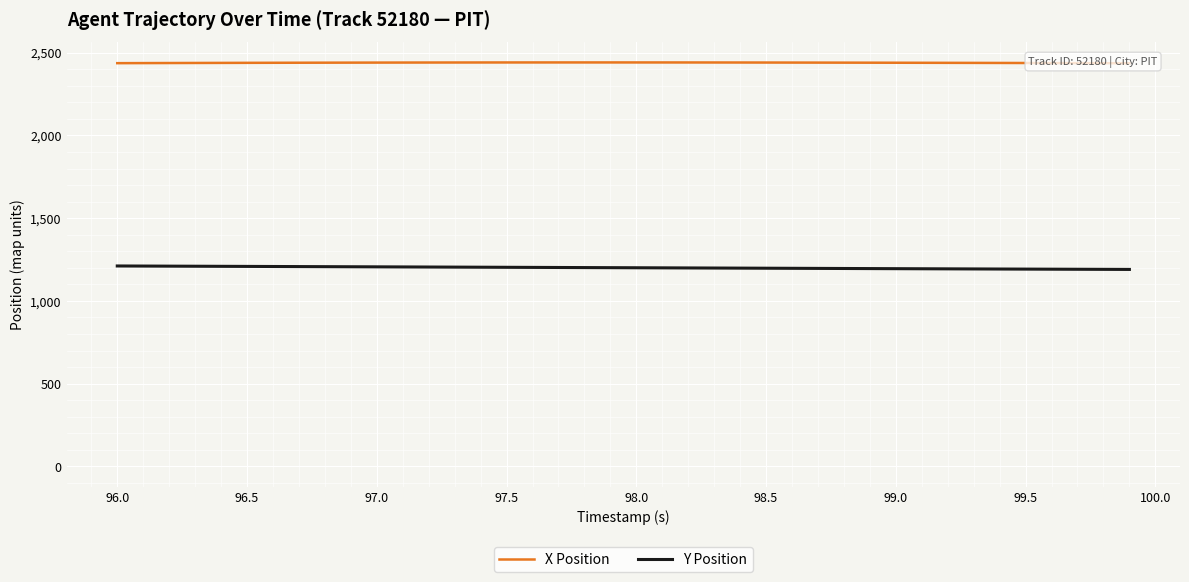

Reading left to right, extract all data points from this chart.

X Position: 2437.0	2437.5	2437.9	2438.3	2438.7	2439.0	2439.4	2439.7	2440.0	2440.2	2440.5	2440.7	2440.9	2441.1	2441.2	2441.3	2441.4	2441.4	2441.4	2441.4	2441.4	2441.3	2441.2	2441.1	2441.0	2440.8	2440.6	2440.4	2440.2	2439.9	2439.6	2439.3	2439.0	2438.7	2438.4	2438.0	2437.7	2437.3	2437.0	2436.6
Y Position: 1211.4	1210.9	1210.3	1209.8	1209.3	1208.8	1208.2	1207.7	1207.2	1206.7	1206.1	1205.6	1205.0	1204.5	1203.9	1203.3	1202.8	1202.2	1201.7	1201.1	1200.6	1200.0	1199.5	1198.9	1198.4	1197.8	1197.3	1196.7	1196.2	1195.6	1195.1	1194.5	1194.0	1193.5	1193.0	1192.5	1192.0	1191.5	1191.0	1190.5